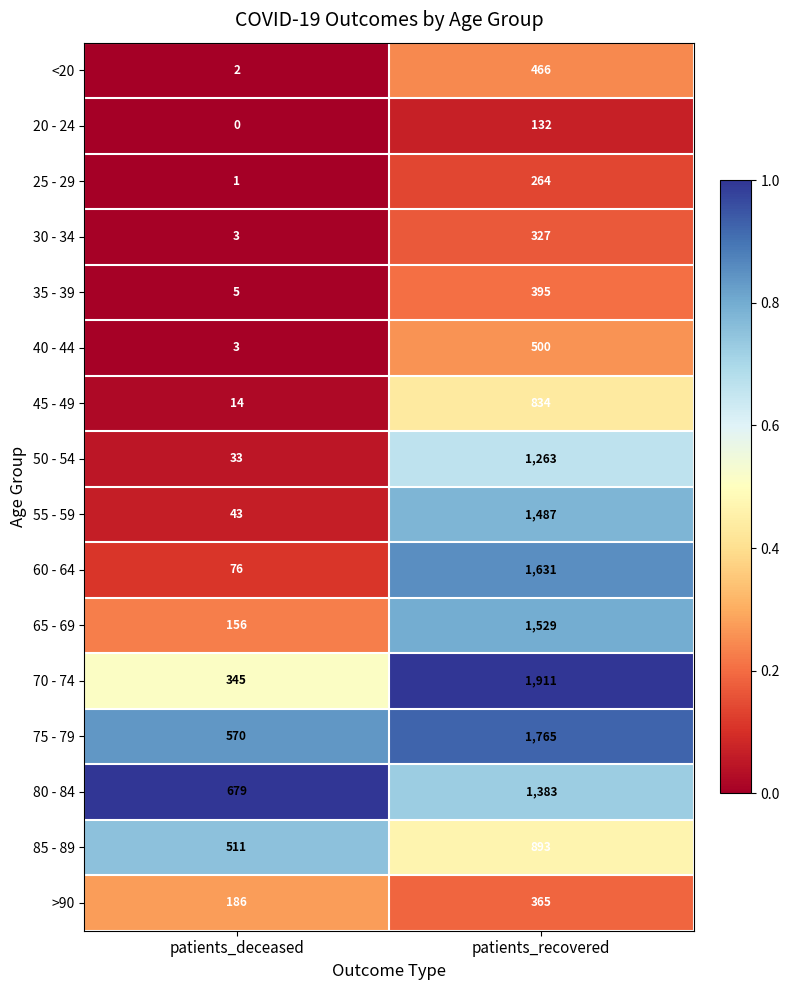

List the series in order of their peak value, highest first.

70 - 74, 75 - 79, 60 - 64, 65 - 69, 55 - 59, 80 - 84, 50 - 54, 85 - 89, 45 - 49, 40 - 44, <20, 35 - 39, >90, 30 - 34, 25 - 29, 20 - 24